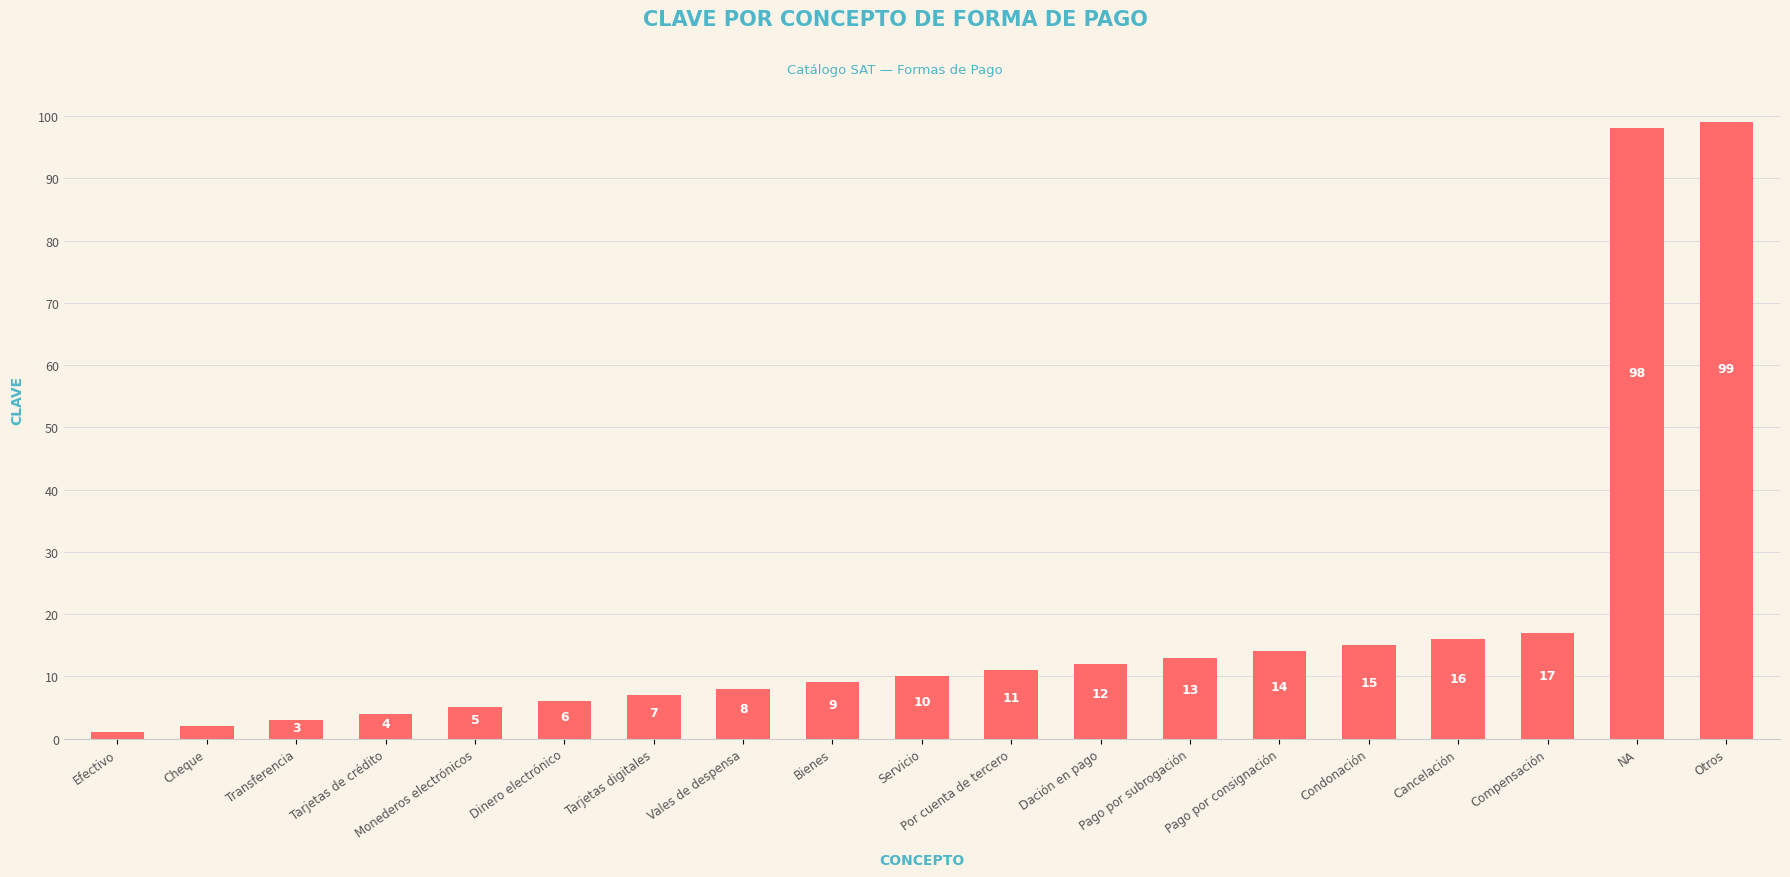

What is the difference between the values at NA and Cancelación?

82